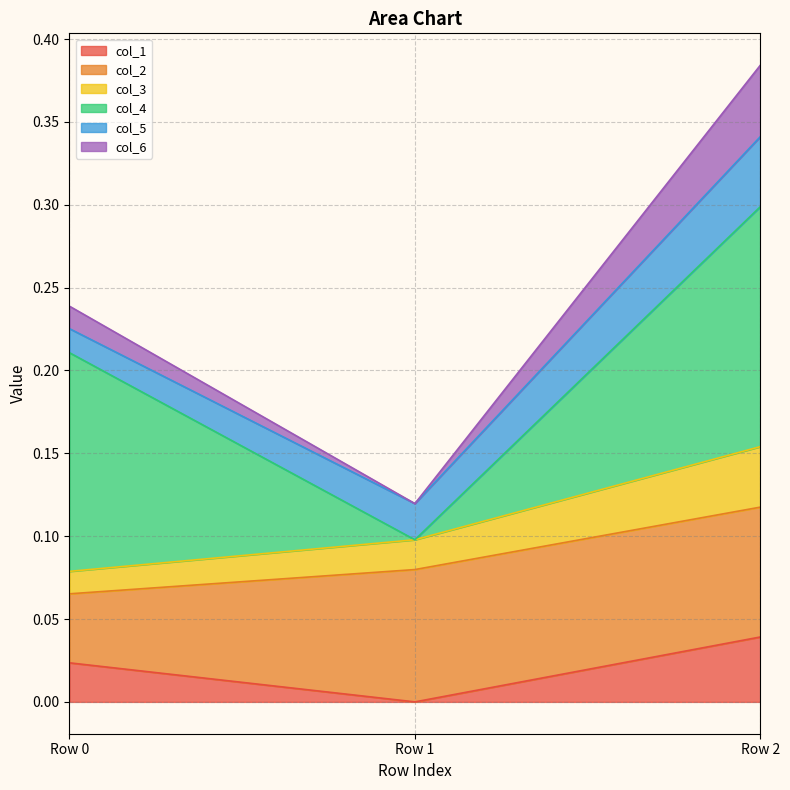

Does the chart have visible grid lines?

Yes